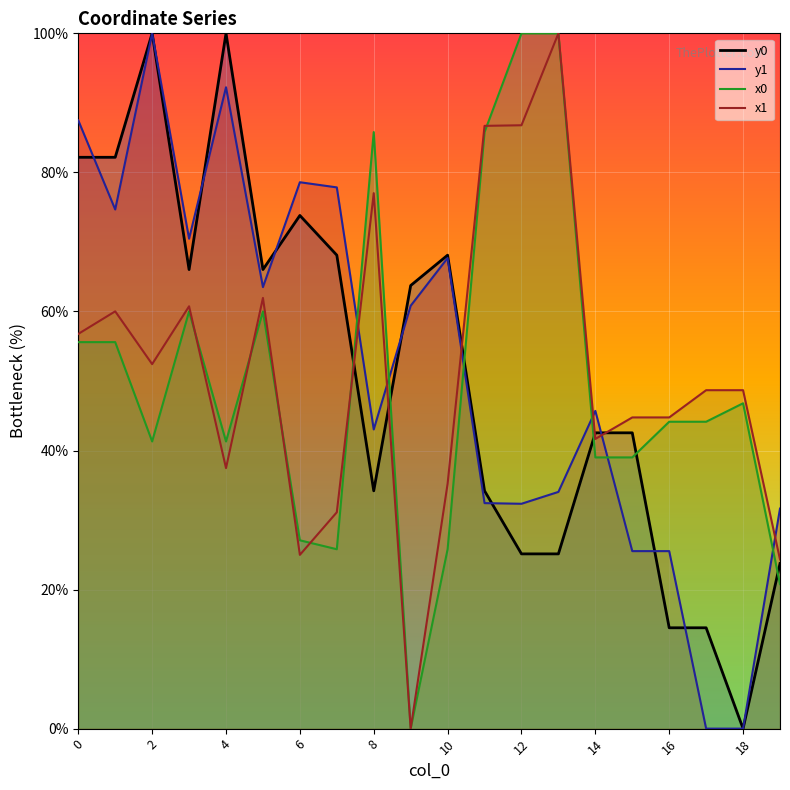

What is the value of the y0 point at the 2nd from the left?

82.2